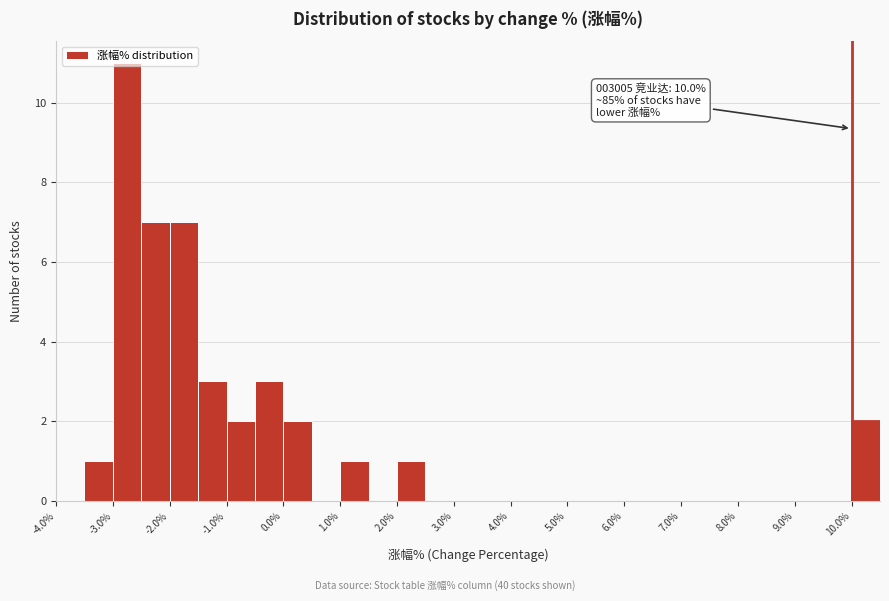

Over which range of the x-axis is the bar tallest?

-3.0 to -2.5